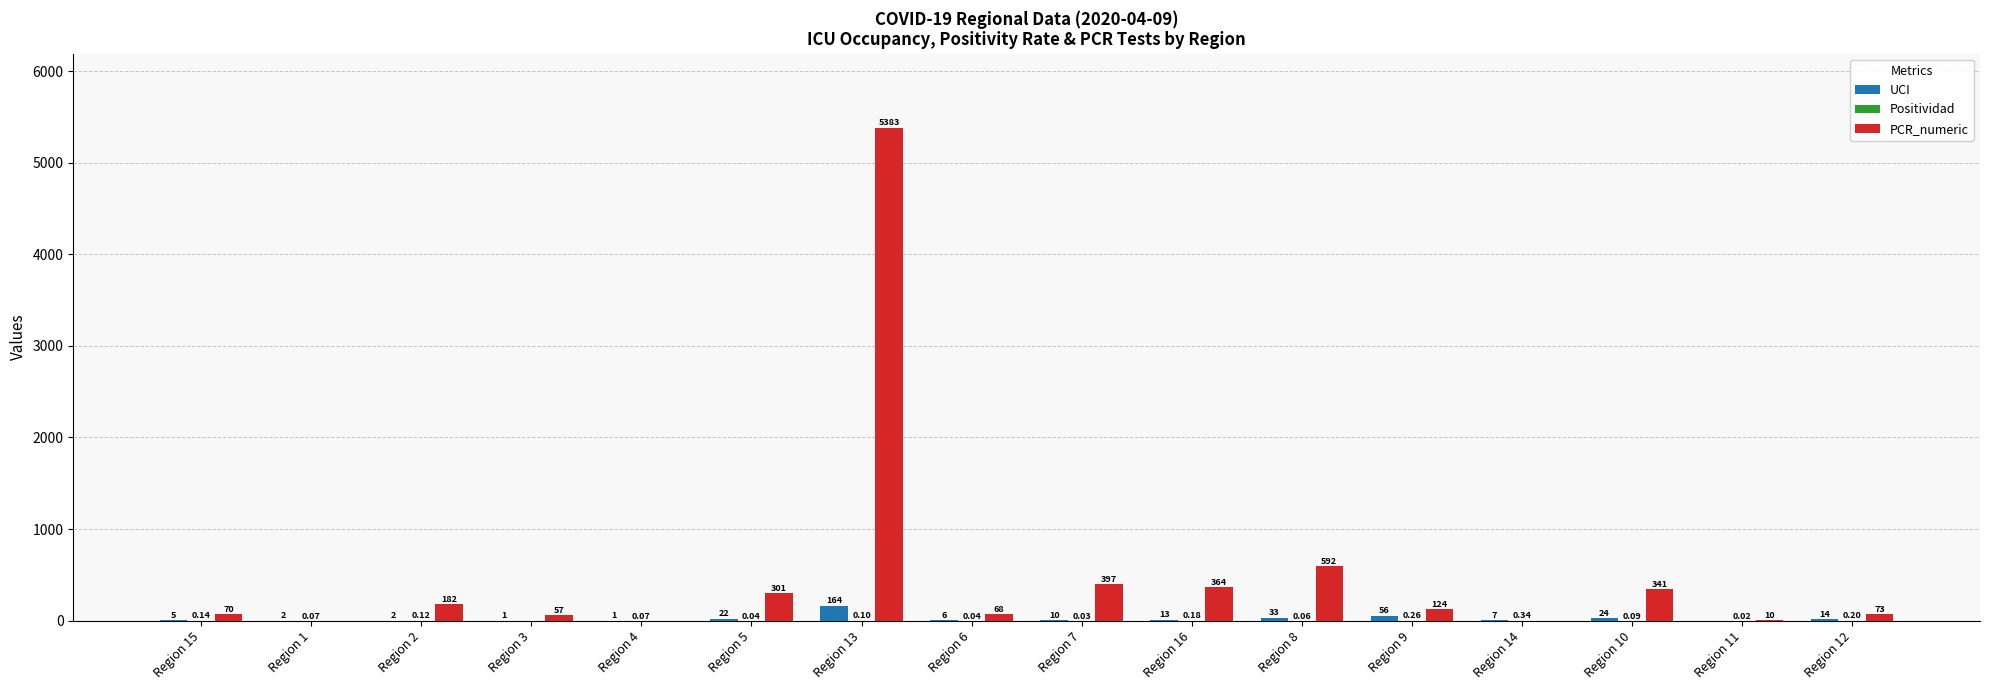

Does the chart contain stacked bars?

No